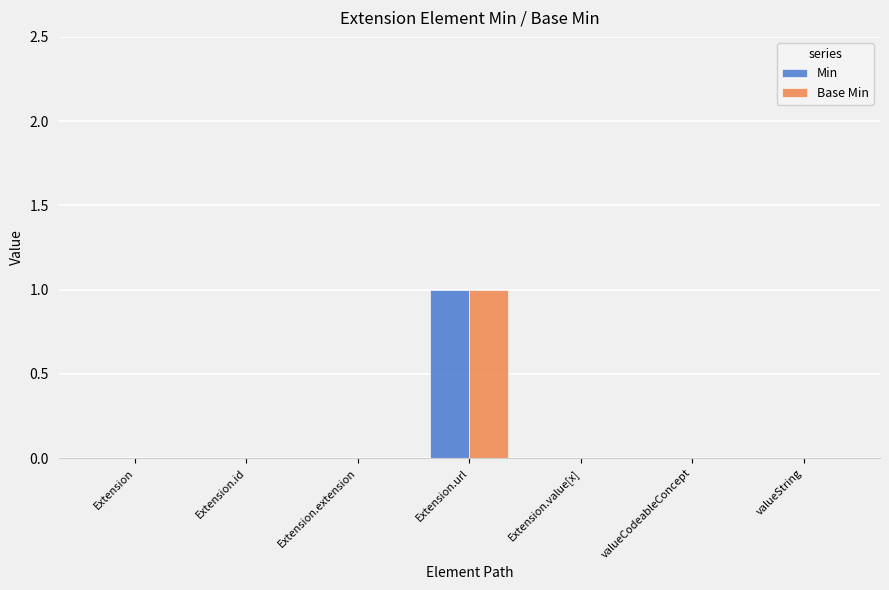

How many Min values are between 0 and 1?

7